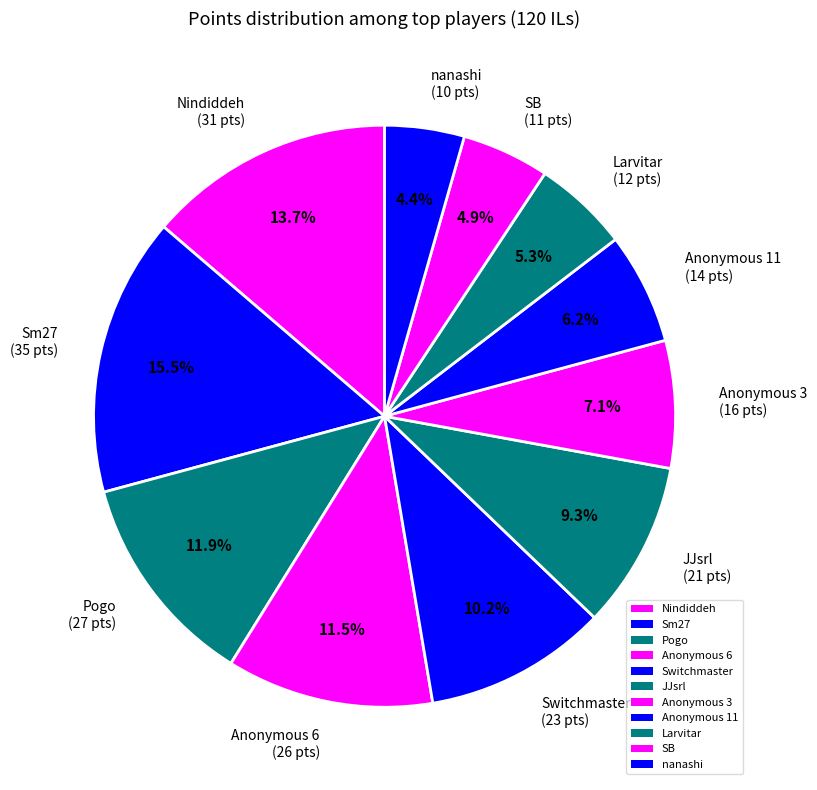

Does any single category account for the majority?

No